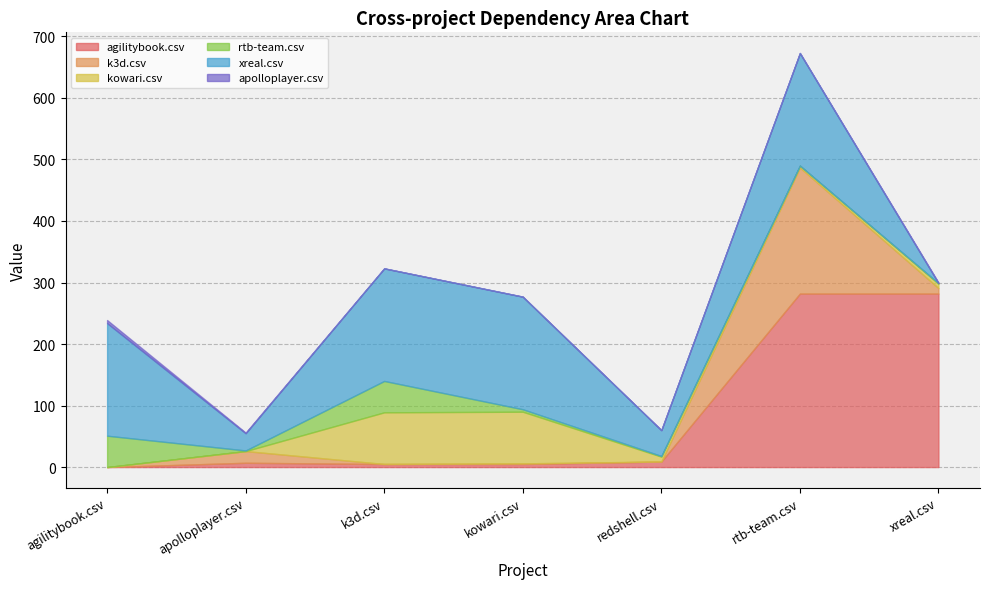

Between apolloplayer.csv and rtb-team.csv, which is larger?

rtb-team.csv